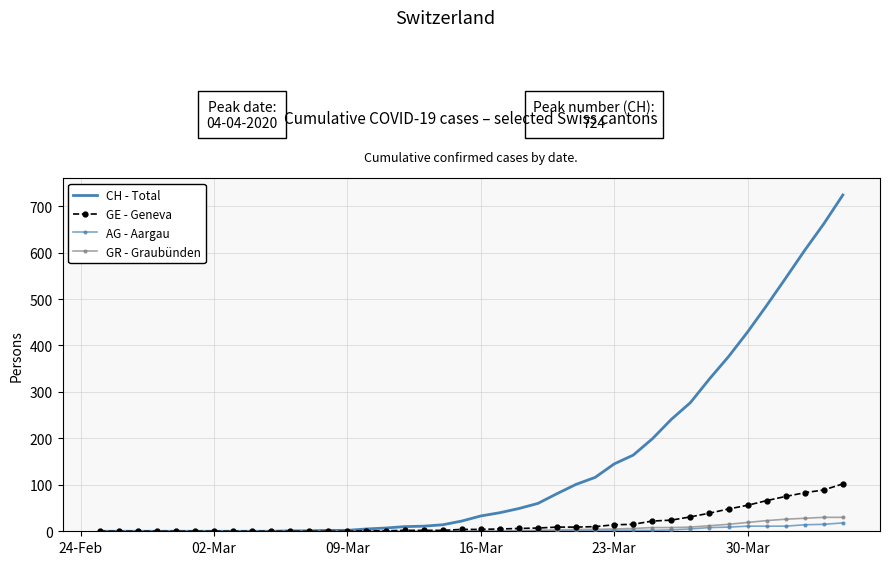

Which series has the largest range (max minus min)?

CH - Total